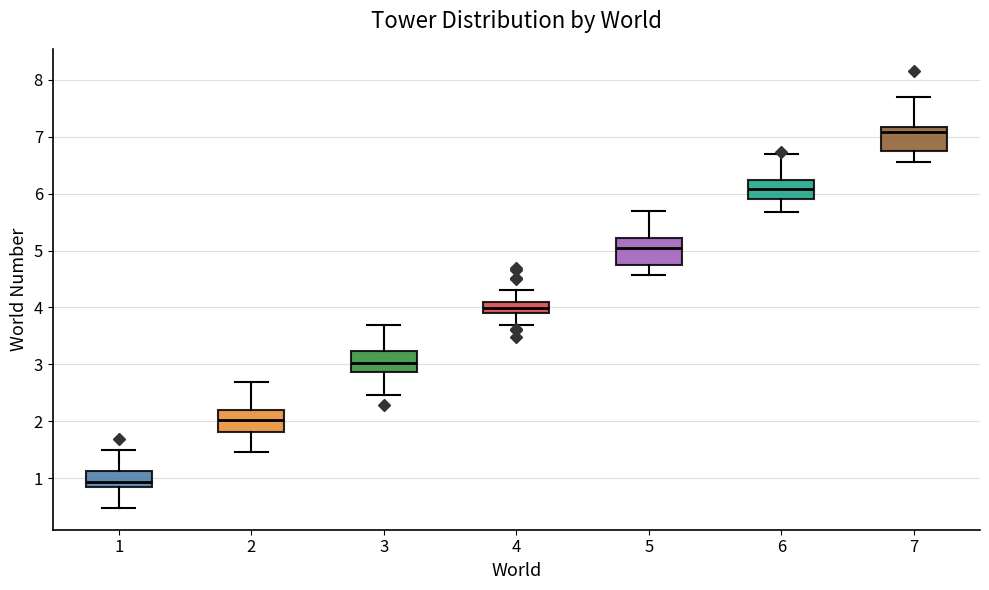

Which box has the highest median line?

7